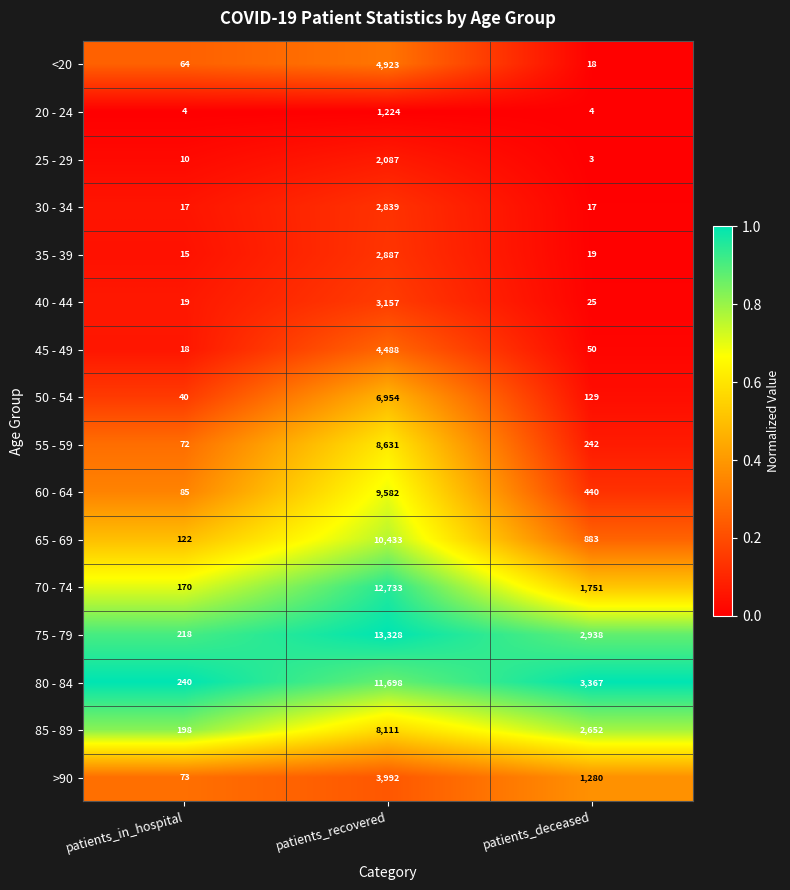

What is the difference between the highest and lowest values at patients_recovered?

12104